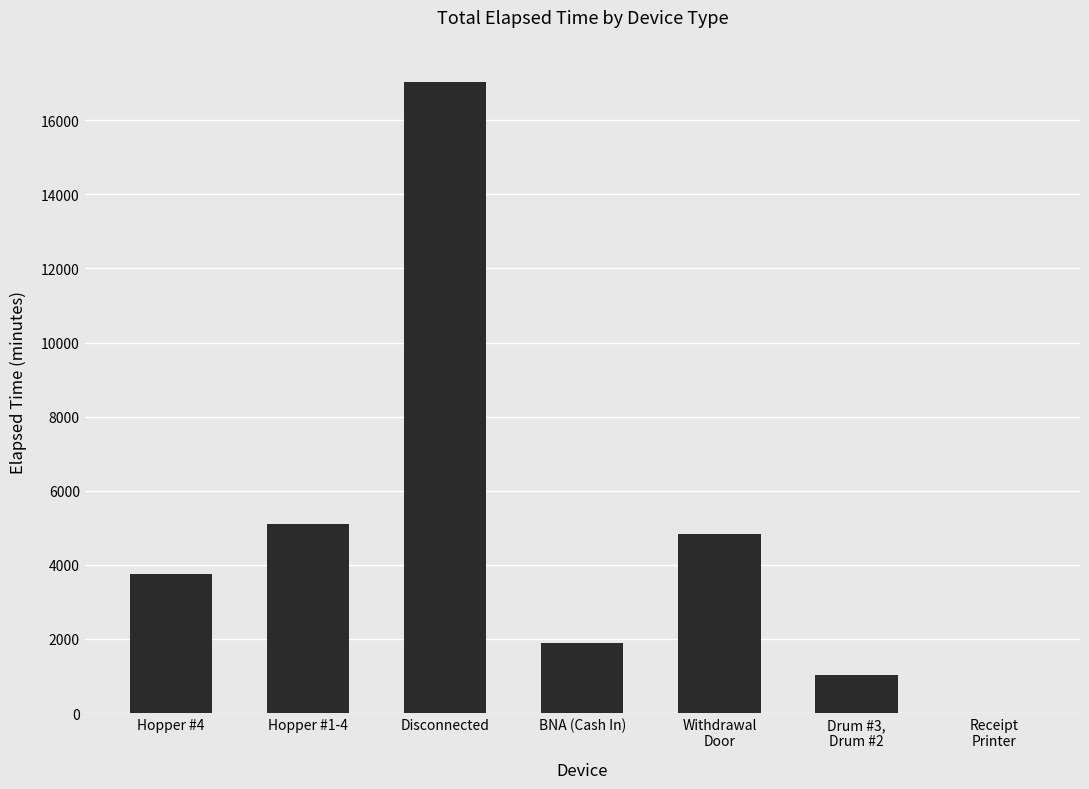

The chart shows a value of 22874 at Disconnected. True or false?

False